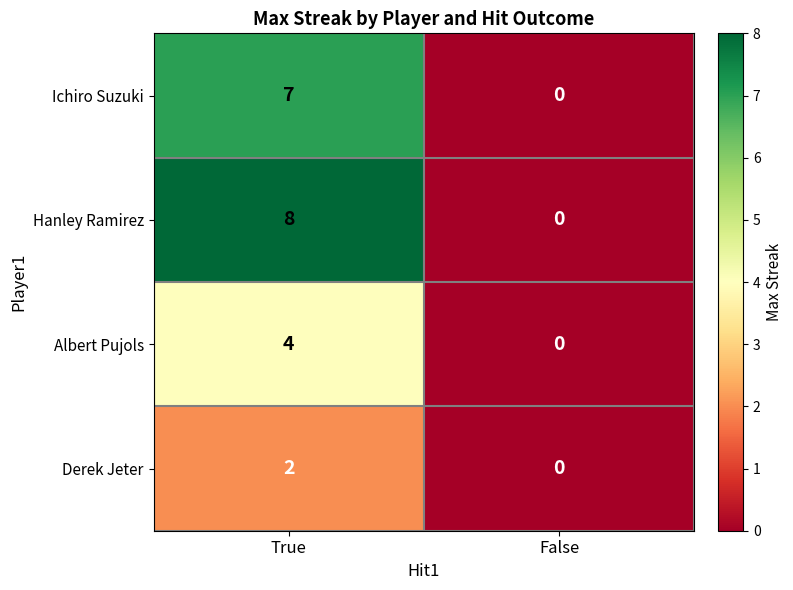

What is the sum of all Albert Pujols values?

4